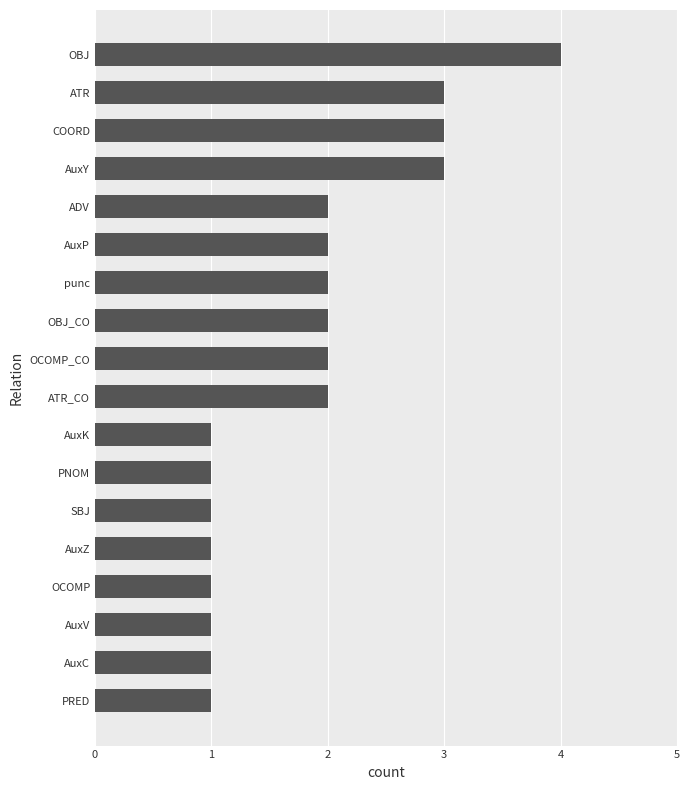

Reading top to bottom, transcribe all the data shown in this chart.

4	3	3	3	2	2	2	2	2	2	1	1	1	1	1	1	1	1